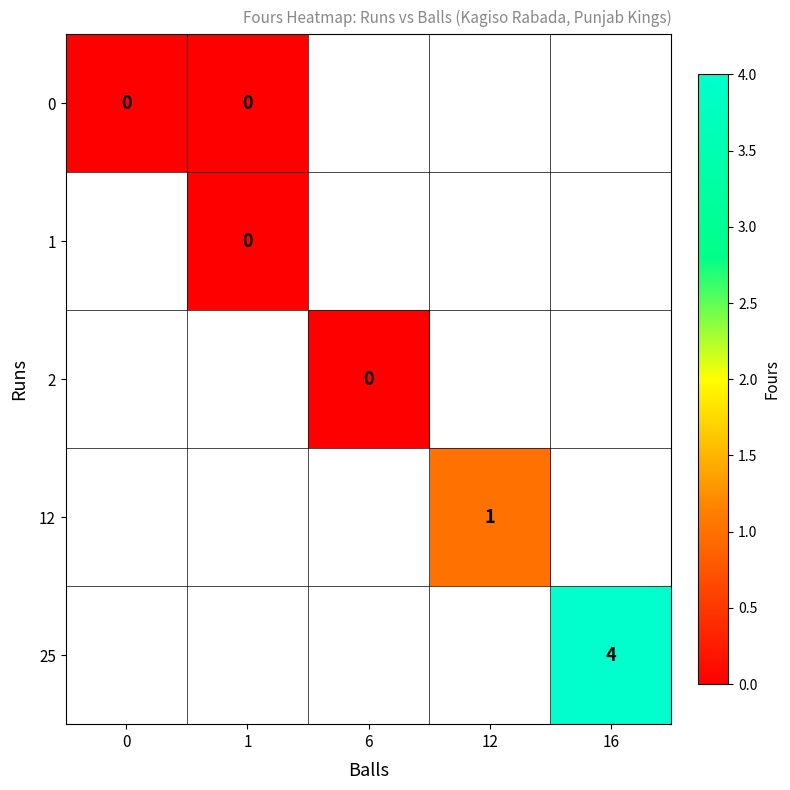

How many data points does each series have?

5